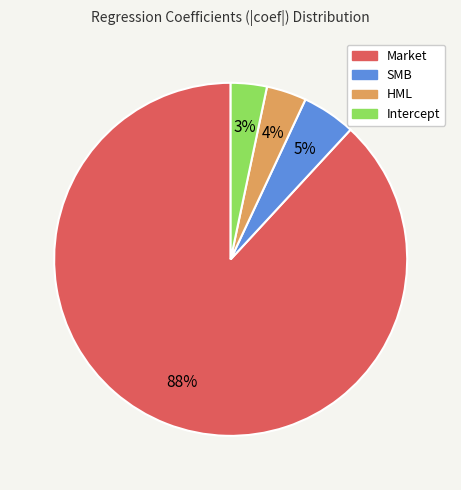

Is it true that SMB is 17% of the pie?

False